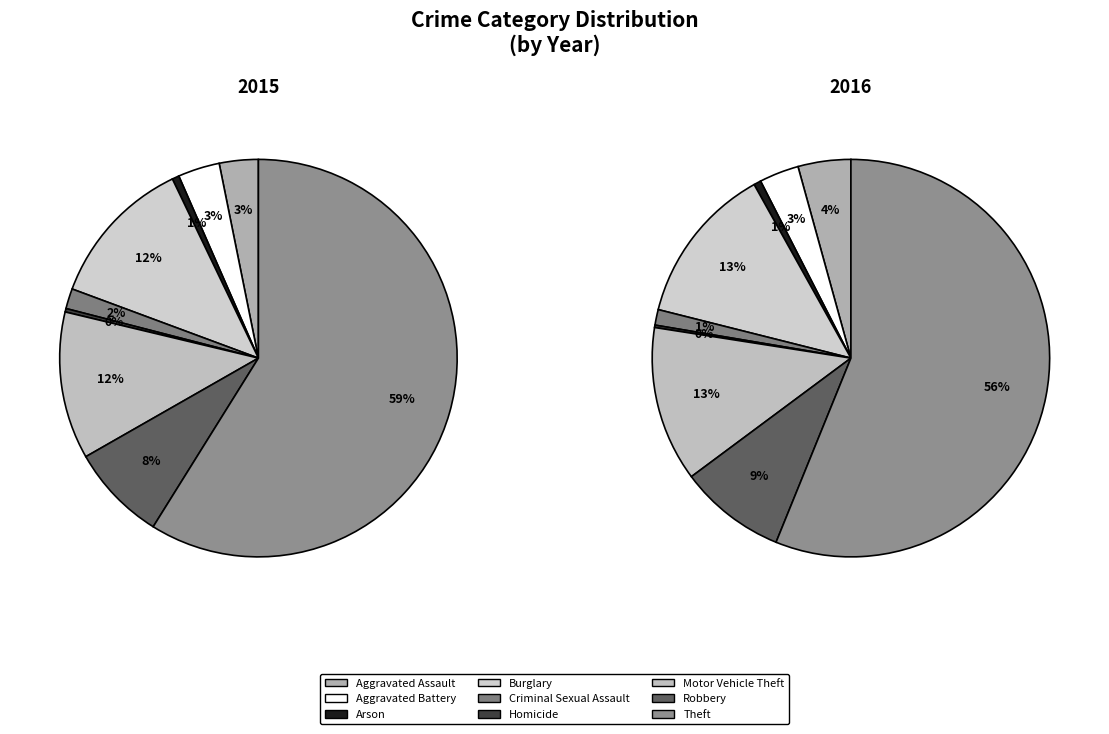

How many slices are in this pie chart?

9